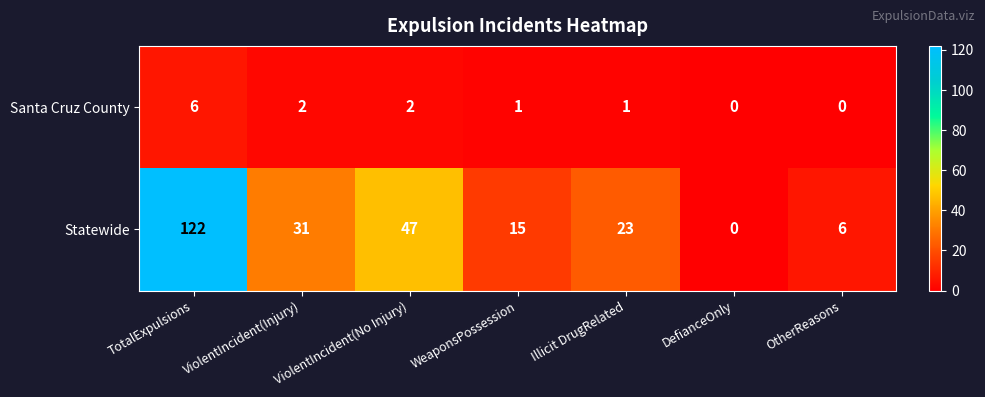

List the series in order of their overall mean, lowest first.

Santa Cruz County, Statewide